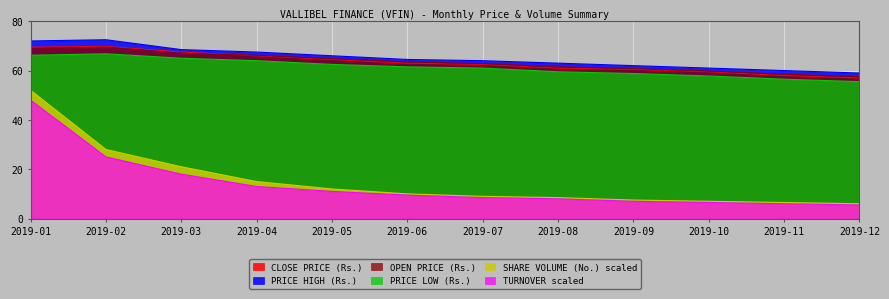

How many lines are shown in the chart?

6